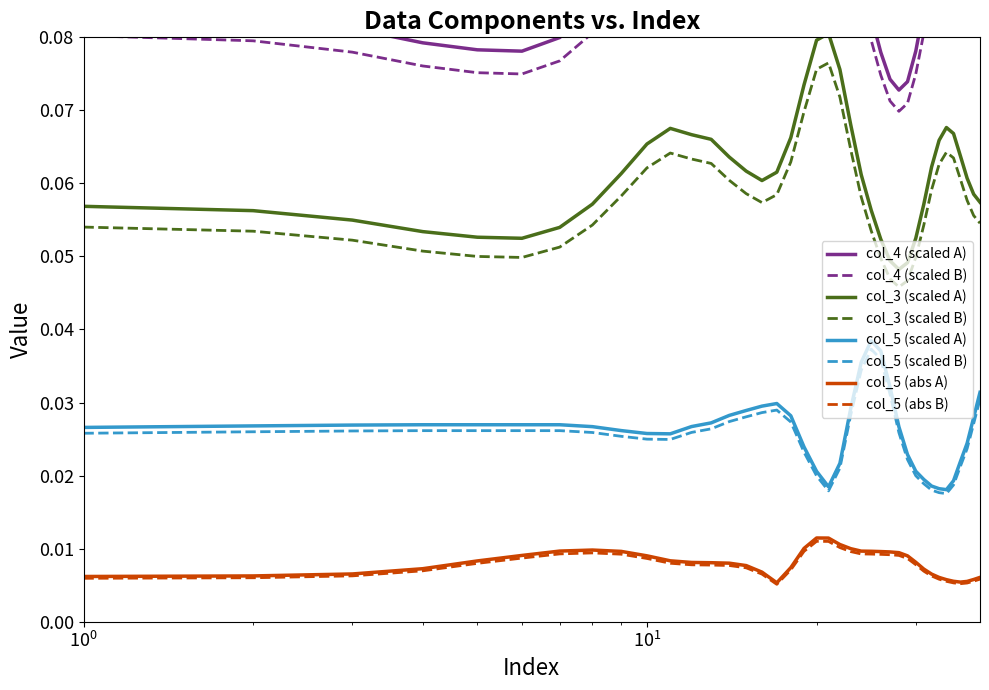

In col_4, how many points are lower than both neighbors (excluding endpoints)?

3